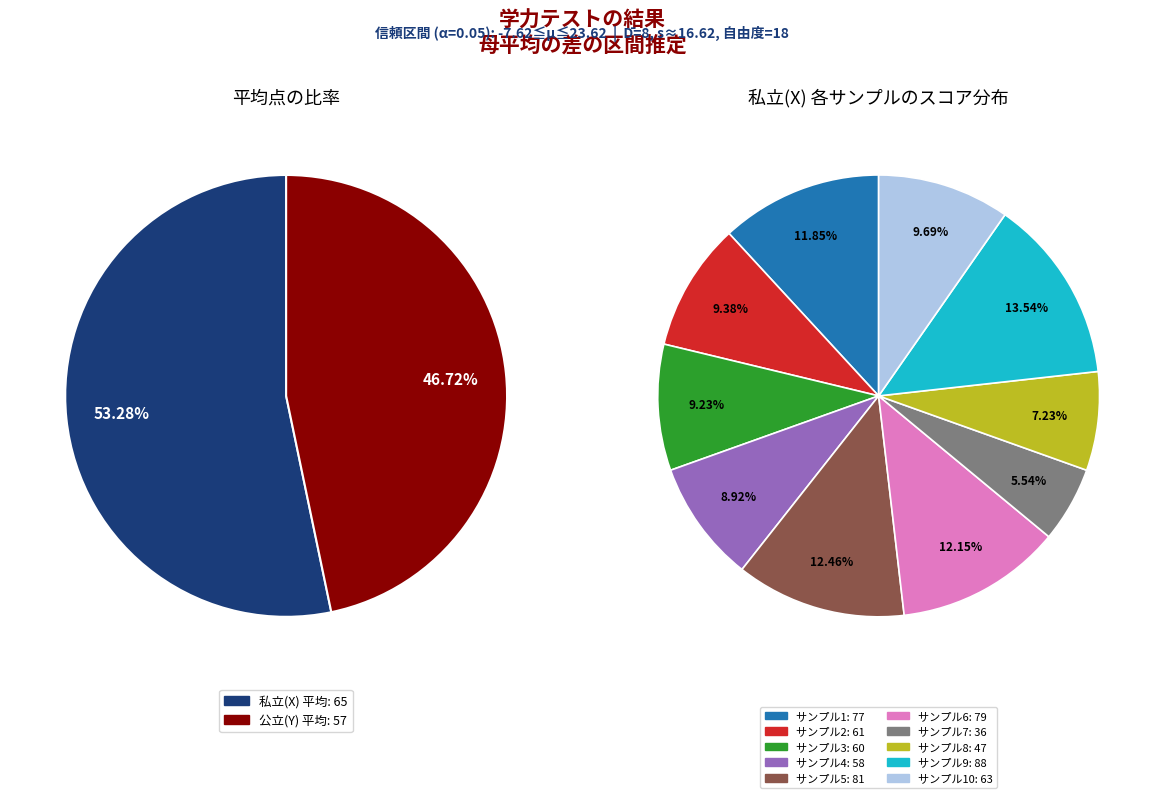

To the nearest percent, what is the average slice percentage?

10%